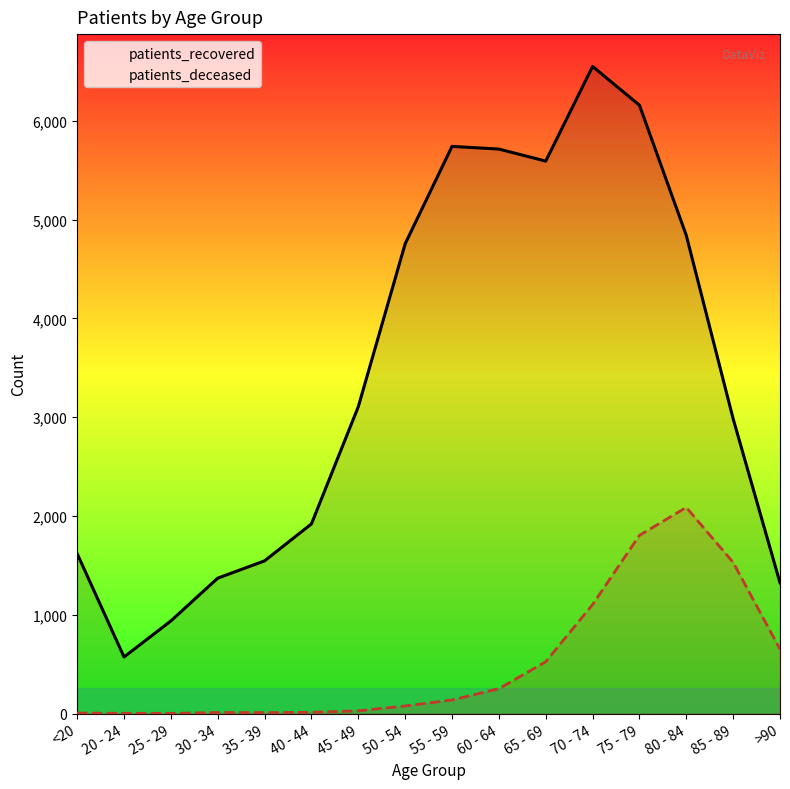

What is the difference between the maximum and minimum values in the patients_deceased series?

2085